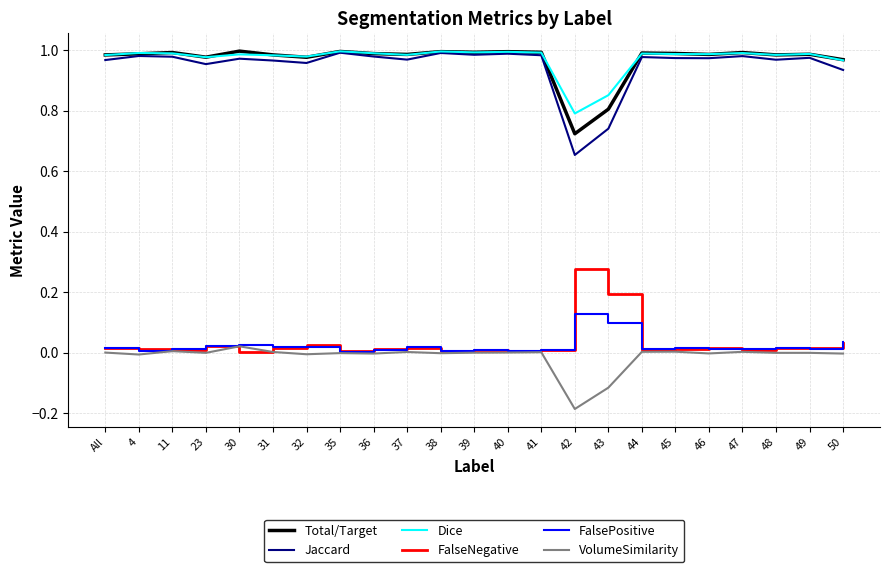

The value of Total/Target at All is 0.3. True or false?

False